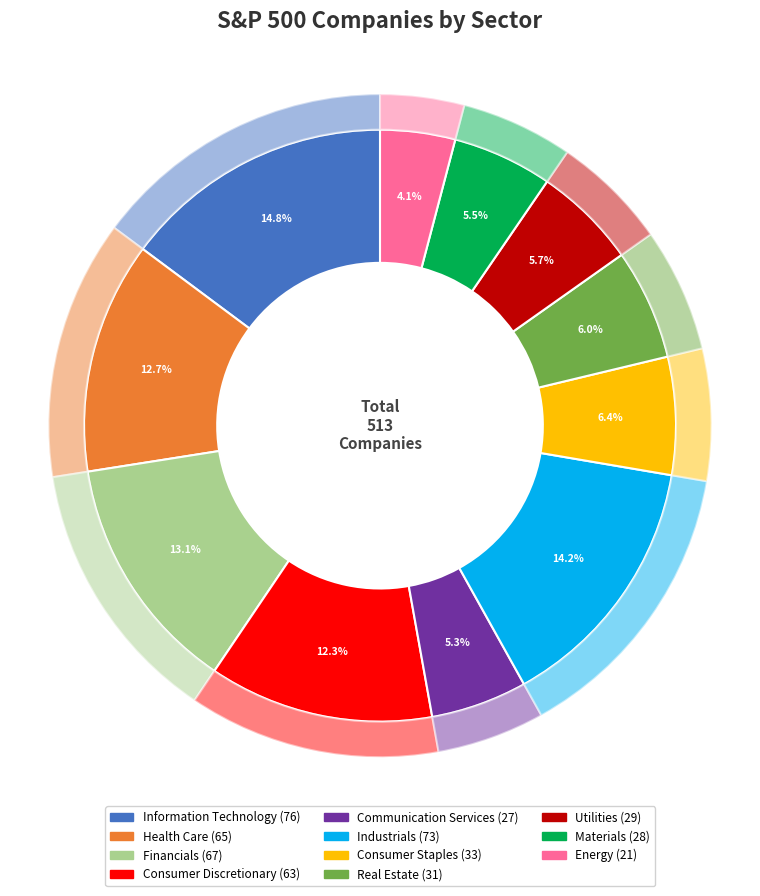

The Materials slice represents 12% of the pie. True or false?

False